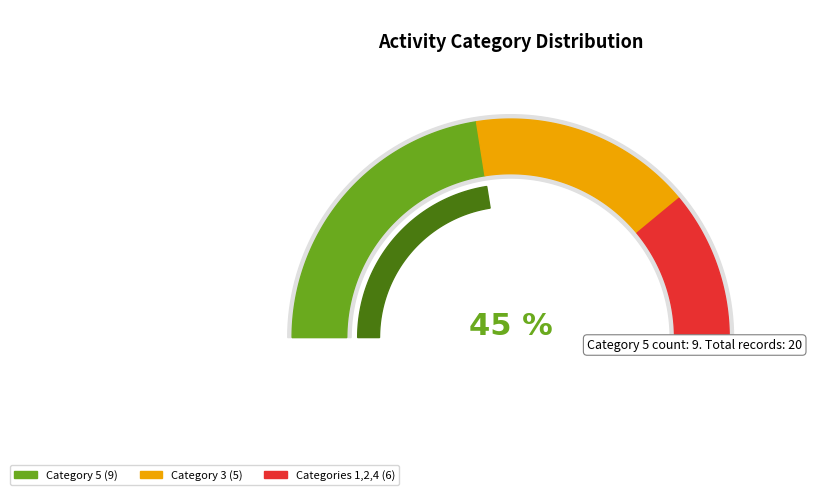

Is it true that 2 is 16% of the pie?

False